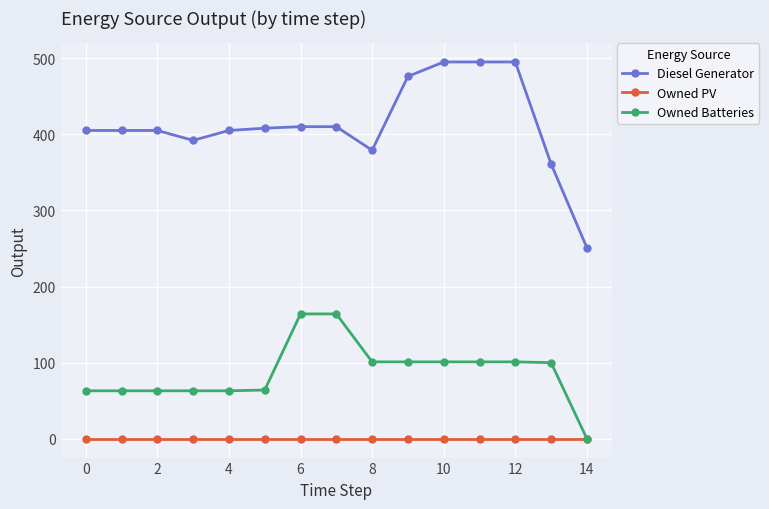

True or false: Diesel Generator and Owned PV intersect in this chart.

False